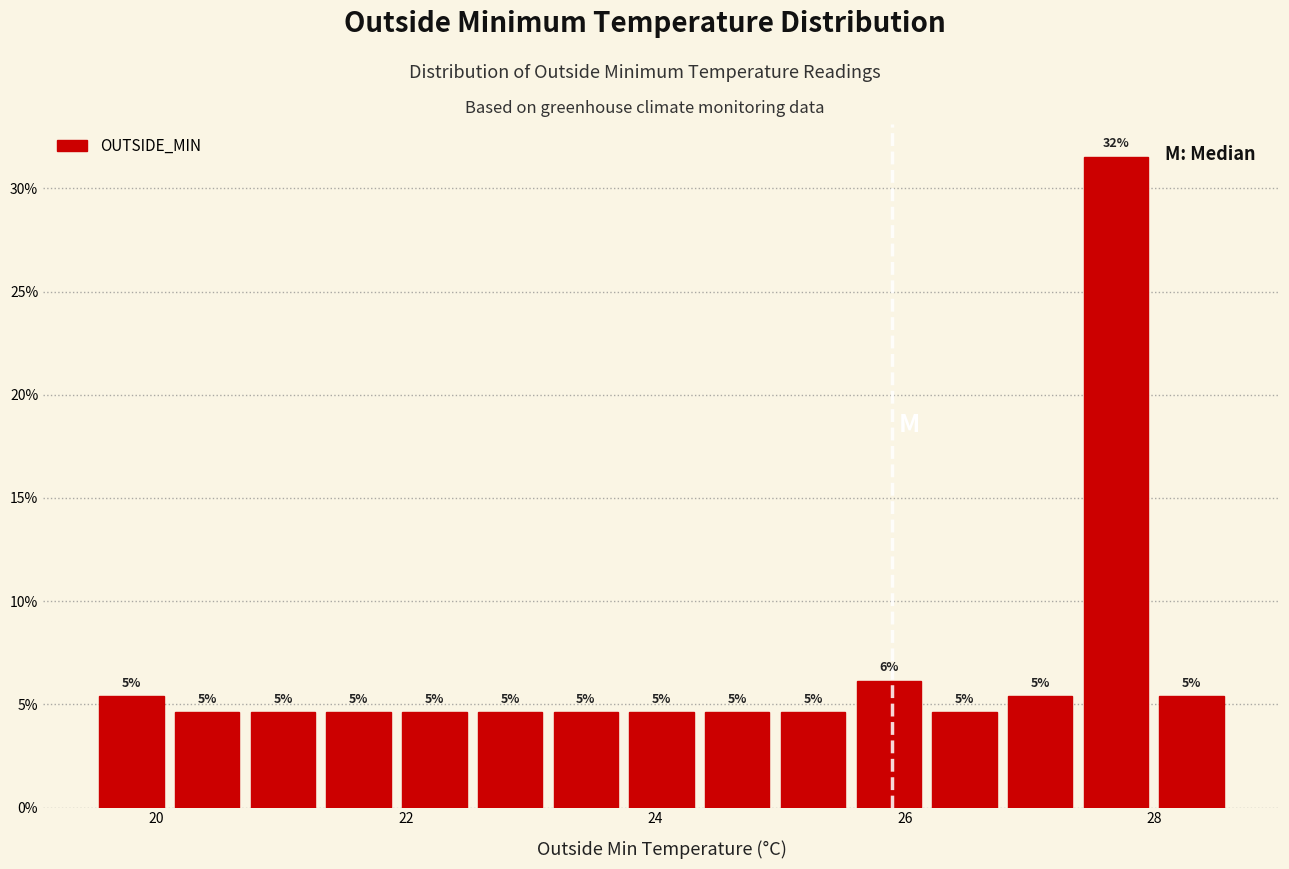

Around what value on the x-axis is the tallest bar? Give the approximate position of its centre, as read against the axis.

27.6